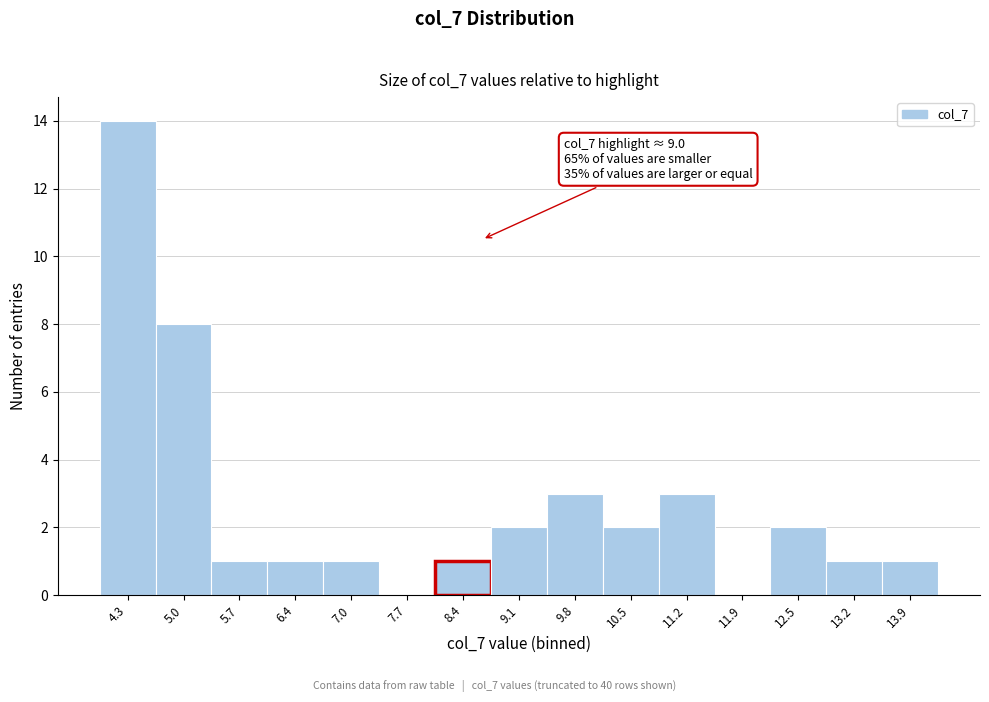

Reading left to right, list all the values displayed in this chart.

4.3=14	5.0=8	5.7=1	6.4=1	7.0=1	7.7=0	8.4=1	9.1=2	9.8=3	10.5=2	11.2=3	11.9=0	12.5=2	13.2=1	13.9=1